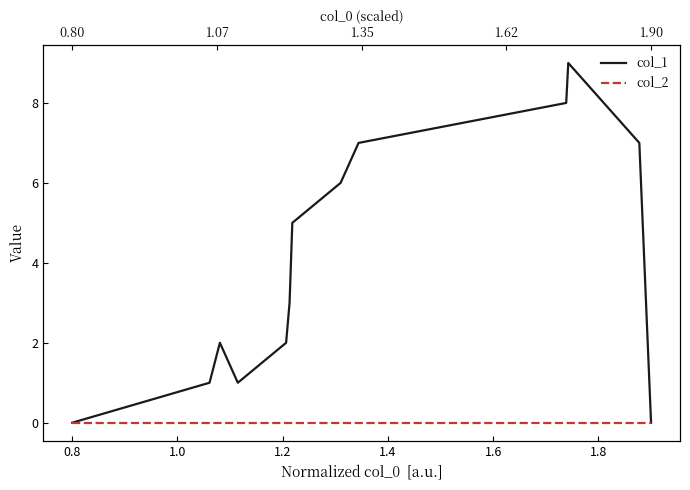

Count the col_1 values in the range 1 to 7.

10